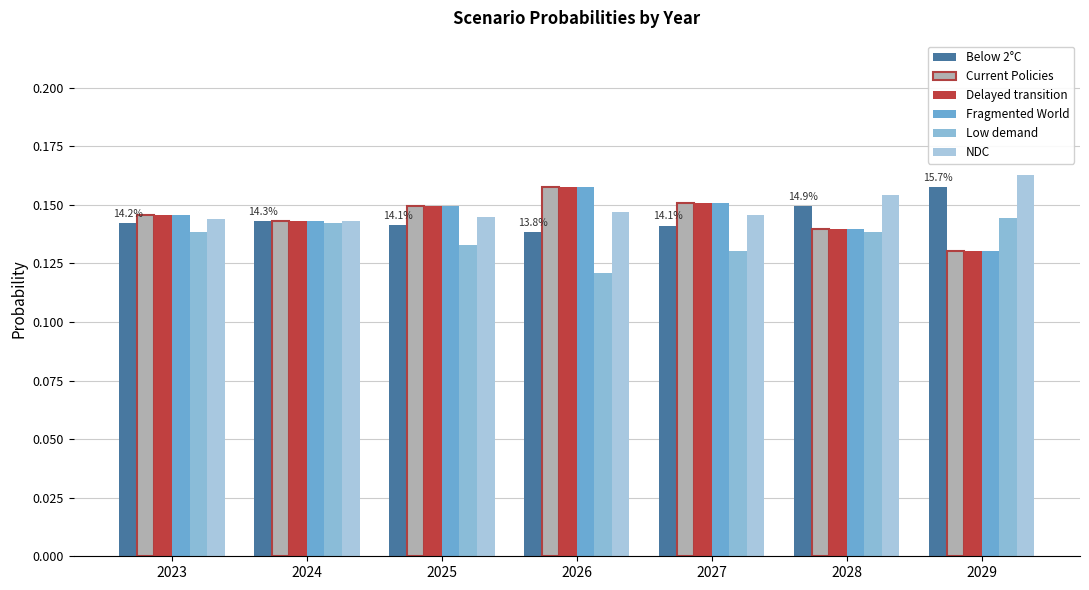

How many categories are shown in the chart?

7